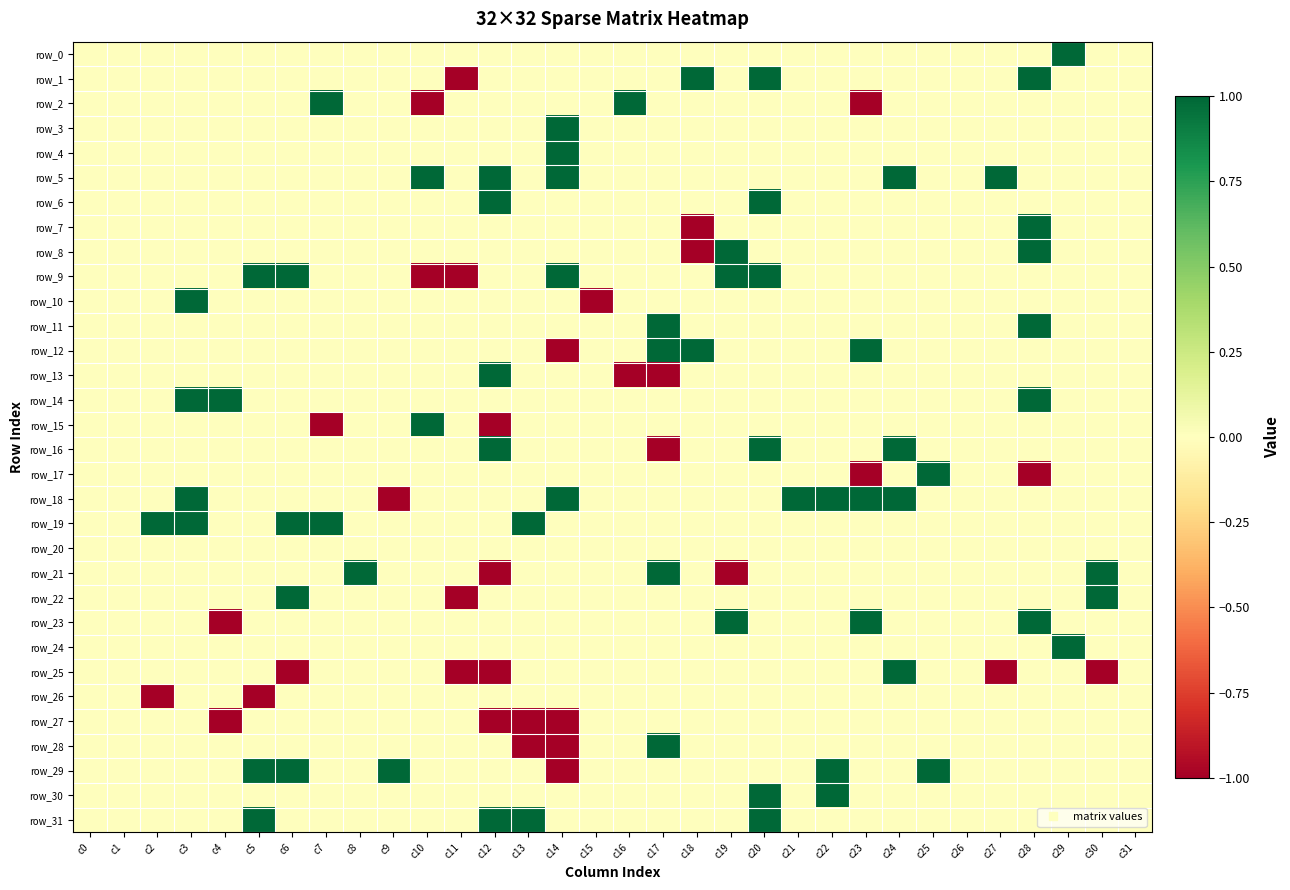

Reading left to right, transcribe all the data shown in this chart.

row_0: 0	0	0	0	0	0	0	0	0	0	0	0	0	0	0	0	0	0	0	0	0	0	0	0	0	0	0	0	0	1	0	0
row_1: 0	0	0	0	0	0	0	0	0	0	0	-1	0	0	0	0	0	0	1	0	1	0	0	0	0	0	0	0	1	0	0	0
row_2: 0	0	0	0	0	0	0	1	0	0	-1	0	0	0	0	0	1	0	0	0	0	0	0	-1	0	0	0	0	0	0	0	0
row_3: 0	0	0	0	0	0	0	0	0	0	0	0	0	0	1	0	0	0	0	0	0	0	0	0	0	0	0	0	0	0	0	0
row_4: 0	0	0	0	0	0	0	0	0	0	0	0	0	0	1	0	0	0	0	0	0	0	0	0	0	0	0	0	0	0	0	0
row_5: 0	0	0	0	0	0	0	0	0	0	1	0	1	0	1	0	0	0	0	0	0	0	0	0	1	0	0	1	0	0	0	0
row_6: 0	0	0	0	0	0	0	0	0	0	0	0	1	0	0	0	0	0	0	0	1	0	0	0	0	0	0	0	0	0	0	0
row_7: 0	0	0	0	0	0	0	0	0	0	0	0	0	0	0	0	0	0	-1	0	0	0	0	0	0	0	0	0	1	0	0	0
row_8: 0	0	0	0	0	0	0	0	0	0	0	0	0	0	0	0	0	0	-1	1	0	0	0	0	0	0	0	0	1	0	0	0
row_9: 0	0	0	0	0	1	1	0	0	0	-1	-1	0	0	1	0	0	0	0	1	1	0	0	0	0	0	0	0	0	0	0	0
row_10: 0	0	0	1	0	0	0	0	0	0	0	0	0	0	0	-1	0	0	0	0	0	0	0	0	0	0	0	0	0	0	0	0
row_11: 0	0	0	0	0	0	0	0	0	0	0	0	0	0	0	0	0	1	0	0	0	0	0	0	0	0	0	0	1	0	0	0
row_12: 0	0	0	0	0	0	0	0	0	0	0	0	0	0	-1	0	0	1	1	0	0	0	0	1	0	0	0	0	0	0	0	0
row_13: 0	0	0	0	0	0	0	0	0	0	0	0	1	0	0	0	-1	-1	0	0	0	0	0	0	0	0	0	0	0	0	0	0
row_14: 0	0	0	1	1	0	0	0	0	0	0	0	0	0	0	0	0	0	0	0	0	0	0	0	0	0	0	0	1	0	0	0
row_15: 0	0	0	0	0	0	0	-1	0	0	1	0	-1	0	0	0	0	0	0	0	0	0	0	0	0	0	0	0	0	0	0	0
row_16: 0	0	0	0	0	0	0	0	0	0	0	0	1	0	0	0	0	-1	0	0	1	0	0	0	1	0	0	0	0	0	0	0
row_17: 0	0	0	0	0	0	0	0	0	0	0	0	0	0	0	0	0	0	0	0	0	0	0	-1	0	1	0	0	-1	0	0	0
row_18: 0	0	0	1	0	0	0	0	0	-1	0	0	0	0	1	0	0	0	0	0	0	1	1	1	1	0	0	0	0	0	0	0
row_19: 0	0	1	1	0	0	1	1	0	0	0	0	0	1	0	0	0	0	0	0	0	0	0	0	0	0	0	0	0	0	0	0
row_20: 0	0	0	0	0	0	0	0	0	0	0	0	0	0	0	0	0	0	0	0	0	0	0	0	0	0	0	0	0	0	0	0
row_21: 0	0	0	0	0	0	0	0	1	0	0	0	-1	0	0	0	0	1	0	-1	0	0	0	0	0	0	0	0	0	0	1	0
row_22: 0	0	0	0	0	0	1	0	0	0	0	-1	0	0	0	0	0	0	0	0	0	0	0	0	0	0	0	0	0	0	1	0
row_23: 0	0	0	0	-1	0	0	0	0	0	0	0	0	0	0	0	0	0	0	1	0	0	0	1	0	0	0	0	1	0	0	0
row_24: 0	0	0	0	0	0	0	0	0	0	0	0	0	0	0	0	0	0	0	0	0	0	0	0	0	0	0	0	0	1	0	0
row_25: 0	0	0	0	0	0	-1	0	0	0	0	-1	-1	0	0	0	0	0	0	0	0	0	0	0	1	0	0	-1	0	0	-1	0
row_26: 0	0	-1	0	0	-1	0	0	0	0	0	0	0	0	0	0	0	0	0	0	0	0	0	0	0	0	0	0	0	0	0	0
row_27: 0	0	0	0	-1	0	0	0	0	0	0	0	-1	-1	-1	0	0	0	0	0	0	0	0	0	0	0	0	0	0	0	0	0
row_28: 0	0	0	0	0	0	0	0	0	0	0	0	0	-1	-1	0	0	1	0	0	0	0	0	0	0	0	0	0	0	0	0	0
row_29: 0	0	0	0	0	1	1	0	0	1	0	0	0	0	-1	0	0	0	0	0	0	0	1	0	0	1	0	0	0	0	0	0
row_30: 0	0	0	0	0	0	0	0	0	0	0	0	0	0	0	0	0	0	0	0	1	0	1	0	0	0	0	0	0	0	0	0
row_31: 0	0	0	0	0	1	0	0	0	0	0	0	1	1	0	0	0	0	0	0	1	0	0	0	0	0	0	0	0	0	0	0